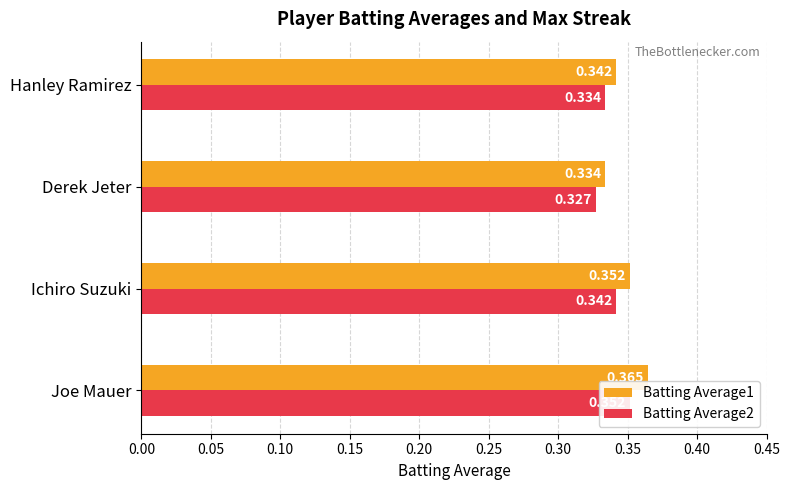

How many data points does each series have?

4